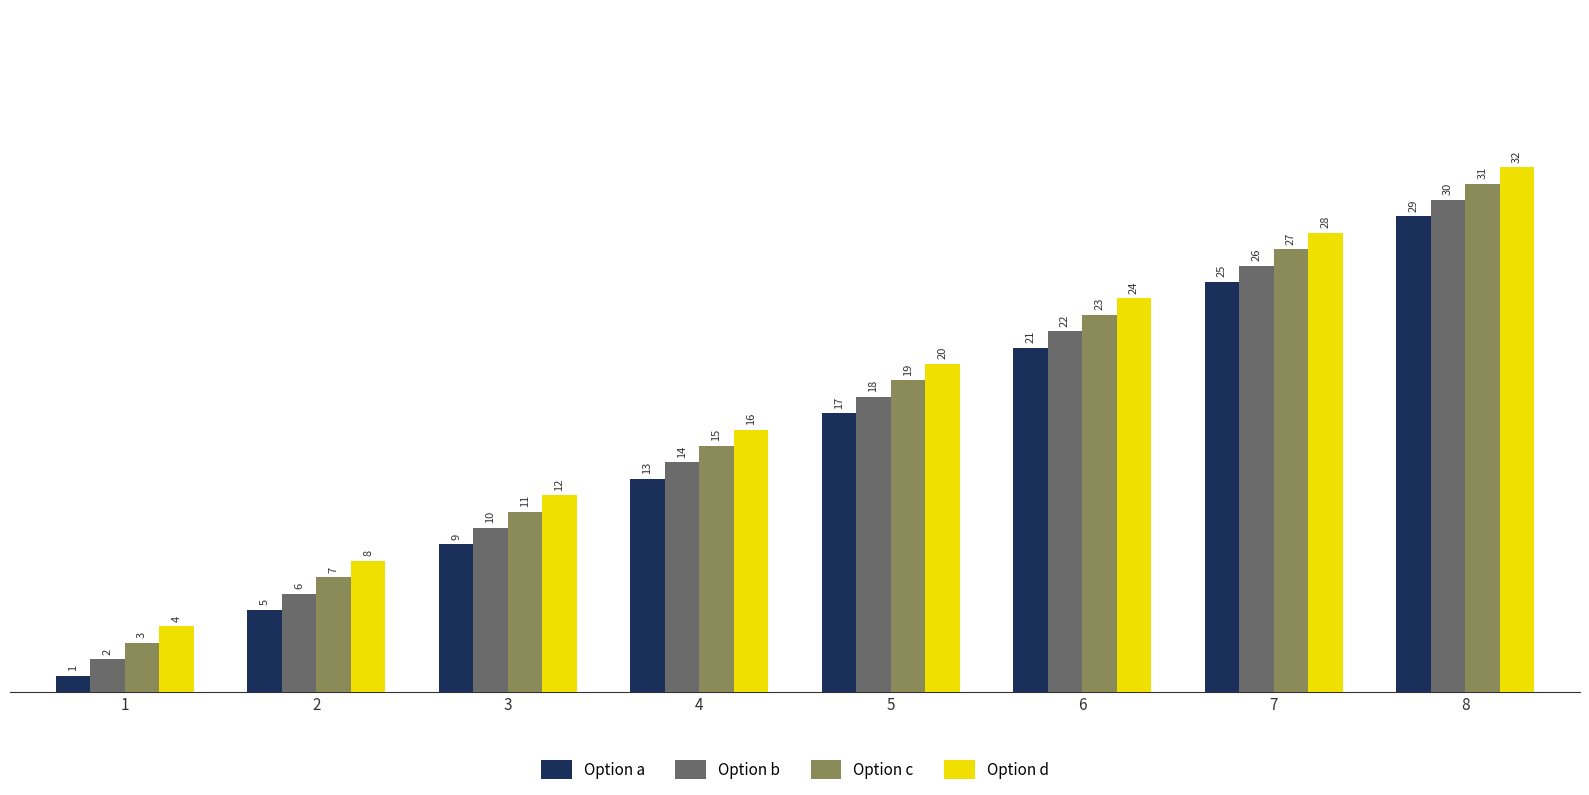

List the series in order of their peak value, lowest first.

Option a, Option b, Option c, Option d